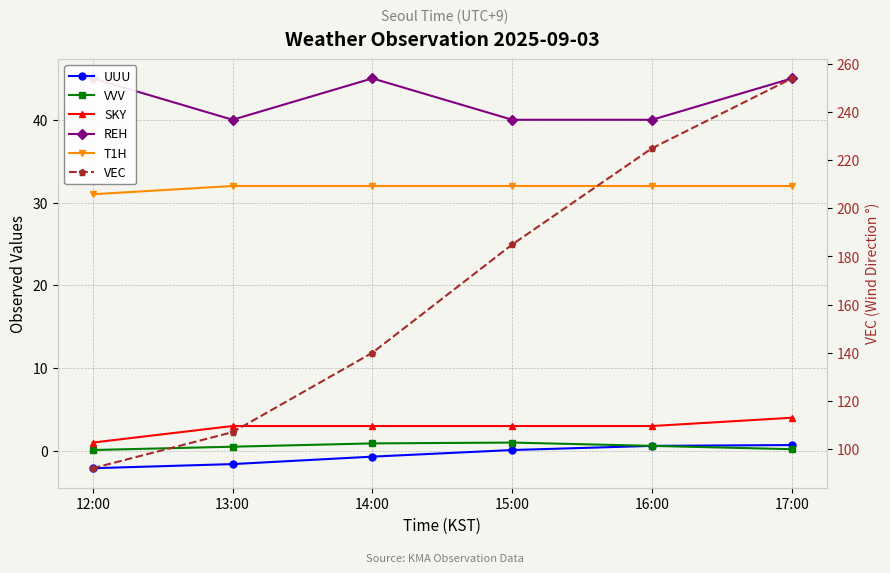

What is the maximum value shown in the chart?

254.0